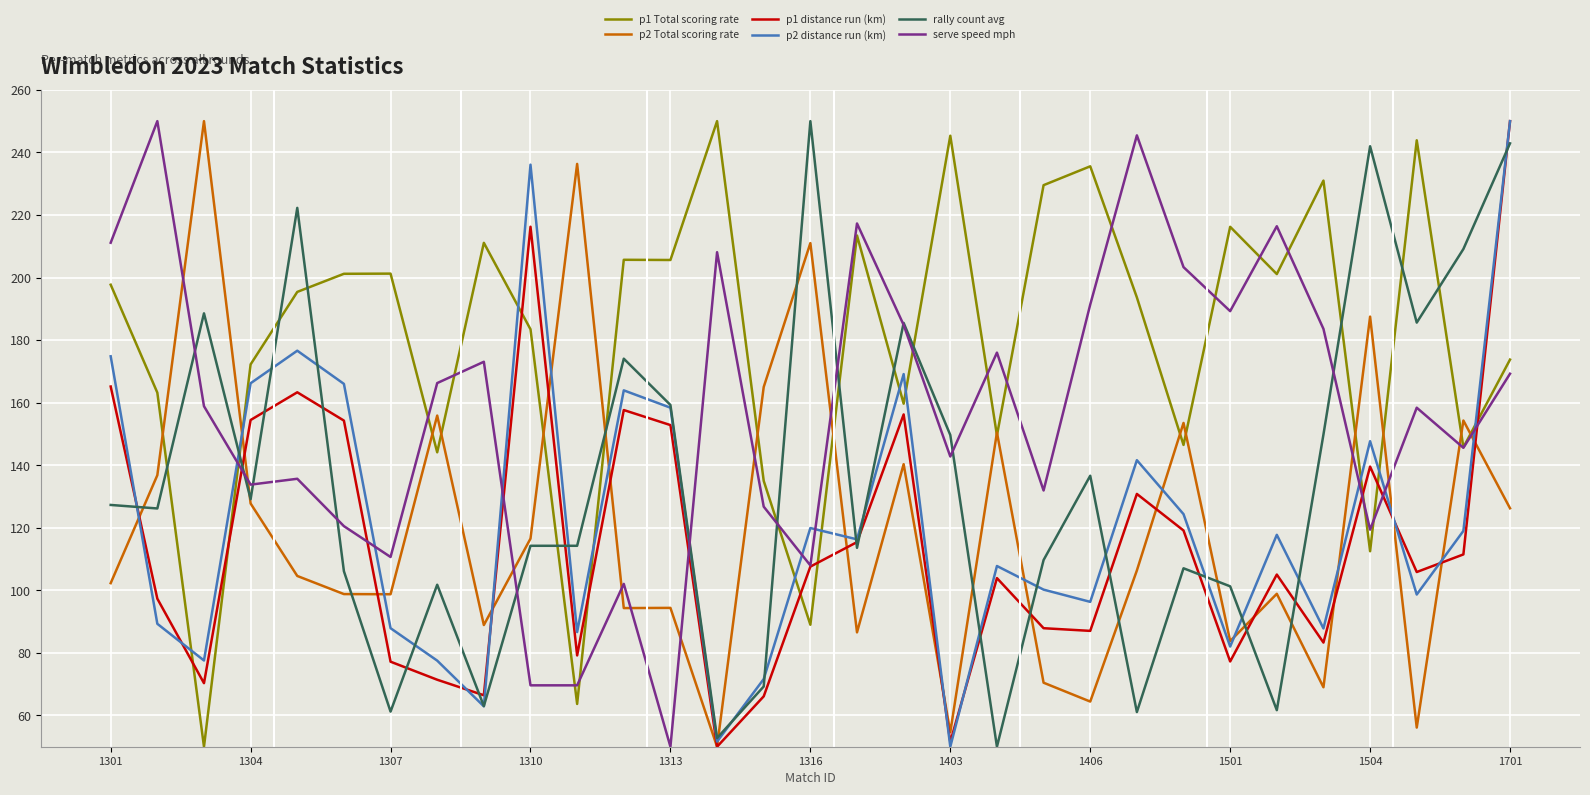

What is the lowest value of the rally count avg series?

50.0